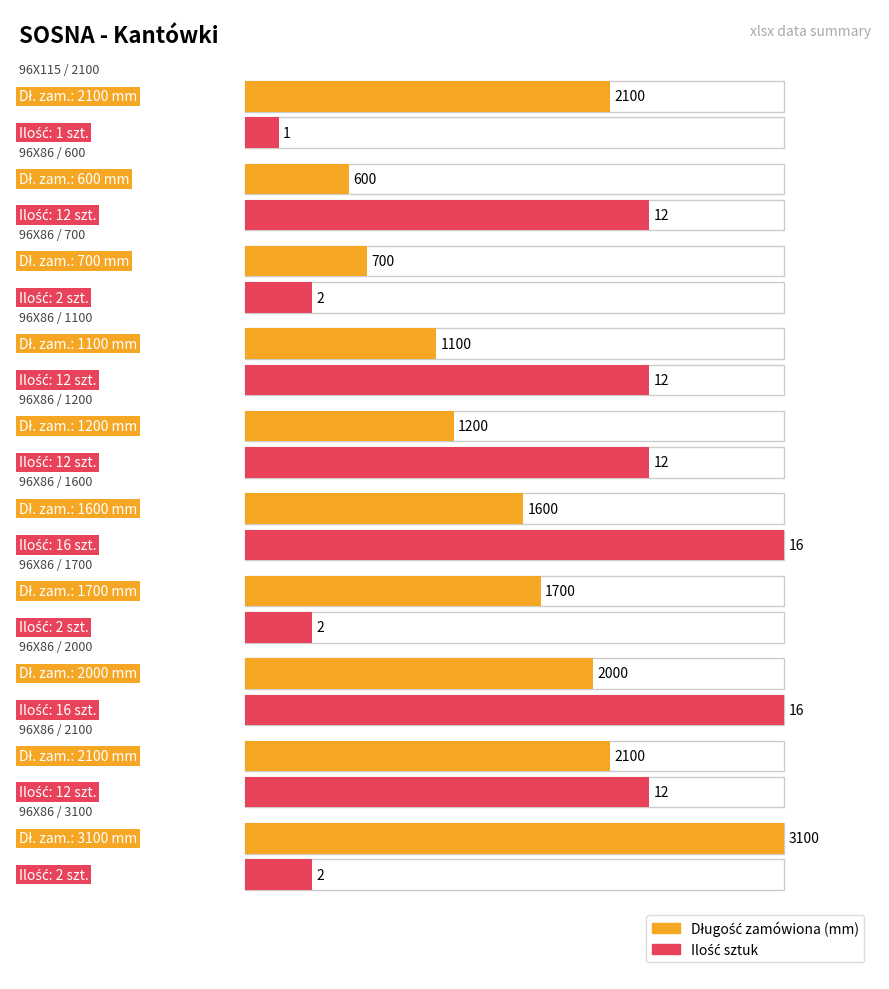

What is the sum of the Ilość sztuk values at 96X86 / 3100 and 96X115 / 2100?

3